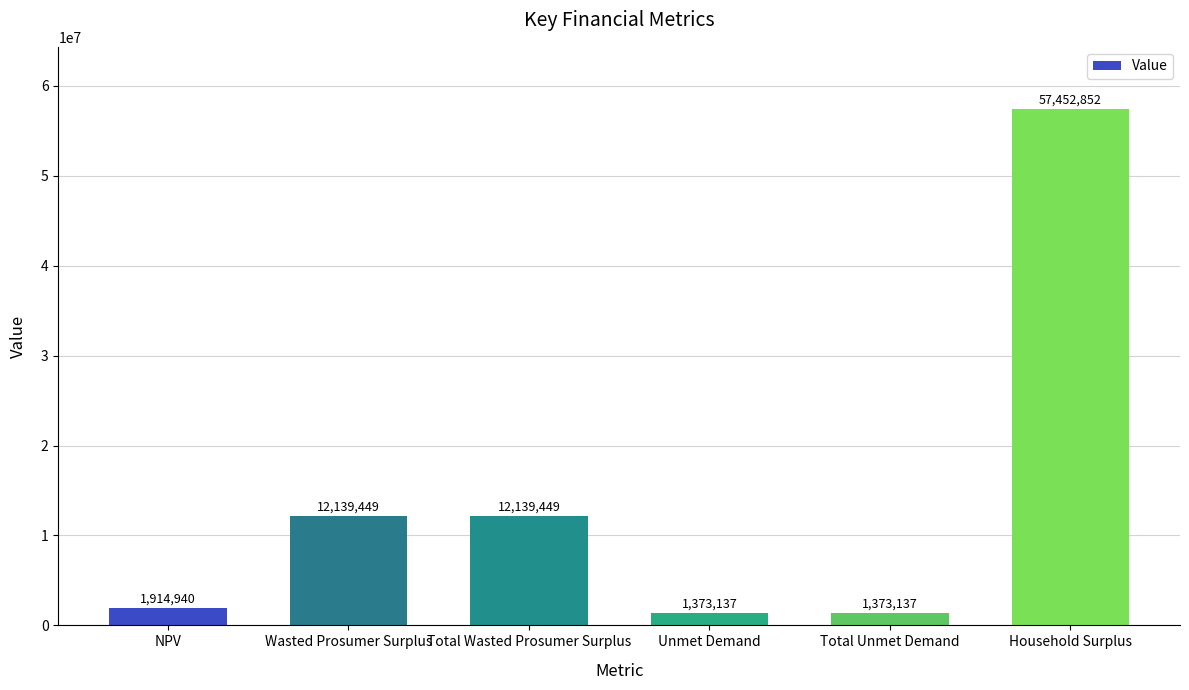

What position from the right is Total Unmet Demand?

2